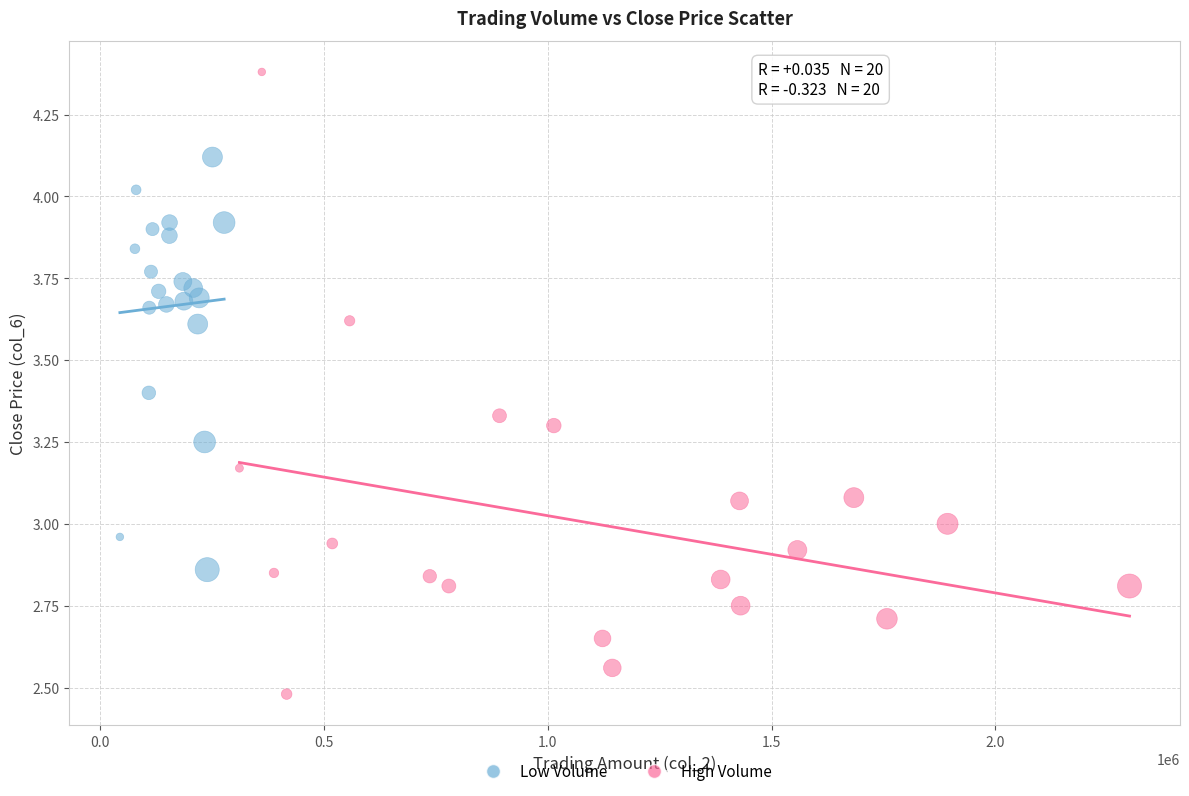

Which series contains the lowest Y value?

High Volume